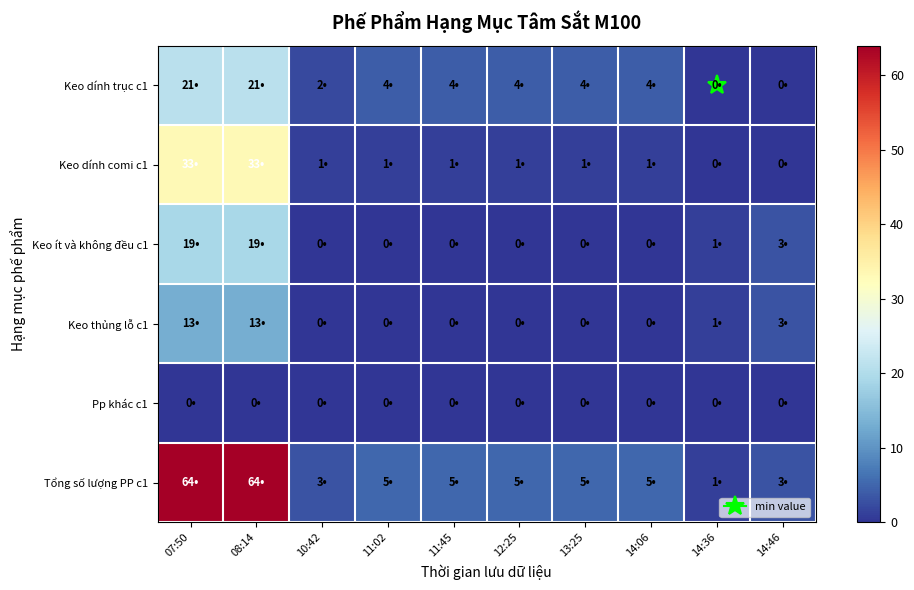

Between 11:02 and 13:25, which is larger?

11:02